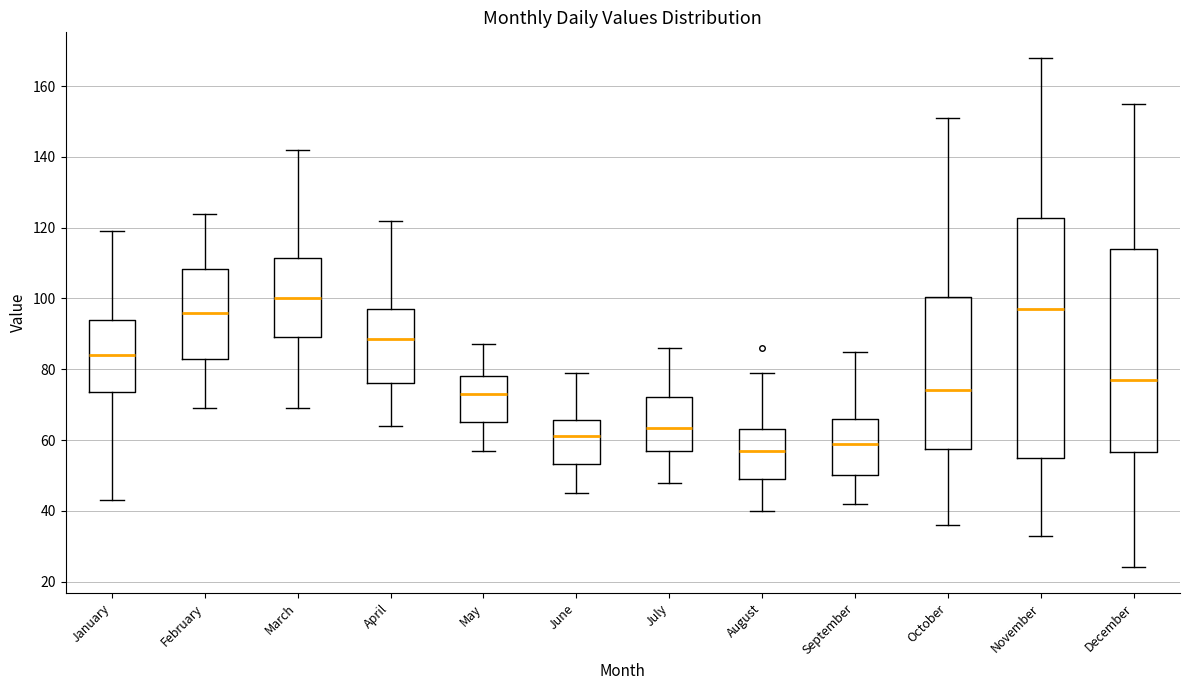

Reading left to right, read every box against the y-axis: the position of its median line, the range the box covers, and the ends of its whiskers. The values are not printed on the chart, so give them approximately, as read against the axis.

January: median 84, box 74 to 94, whiskers 44 to 120
February: median 96, box 84 to 108, whiskers 70 to 124
March: median 100, box 90 to 112, whiskers 70 to 142
April: median 88, box 76 to 98, whiskers 64 to 122
May: median 74, box 66 to 78, whiskers 58 to 88
June: median 62, box 54 to 66, whiskers 46 to 80
July: median 64, box 58 to 72, whiskers 48 to 86
August: median 58, box 50 to 64, whiskers 40 to 80
September: median 60, box 50 to 66, whiskers 42 to 86
October: median 74, box 58 to 100, whiskers 36 to 152
November: median 98, box 56 to 122, whiskers 34 to 168
December: median 78, box 56 to 114, whiskers 24 to 156